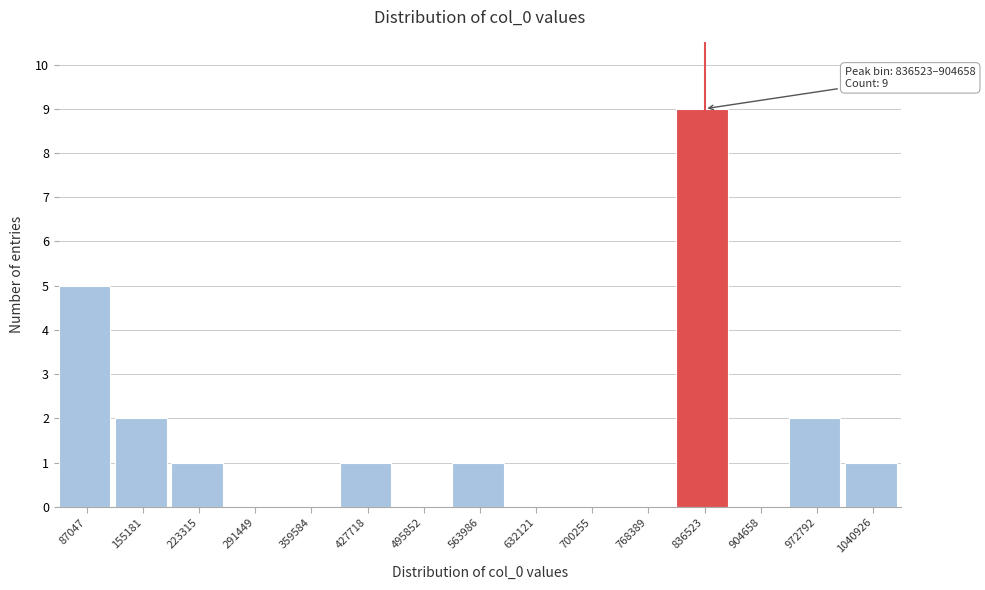

Reading left to right, list all the values displayed in this chart.

87047=5	155181=2	223315=1	291449=0	359584=0	427718=1	495852=0	563986=1	632121=0	700255=0	768389=0	836523=9	904658=0	972792=2	1040926=1